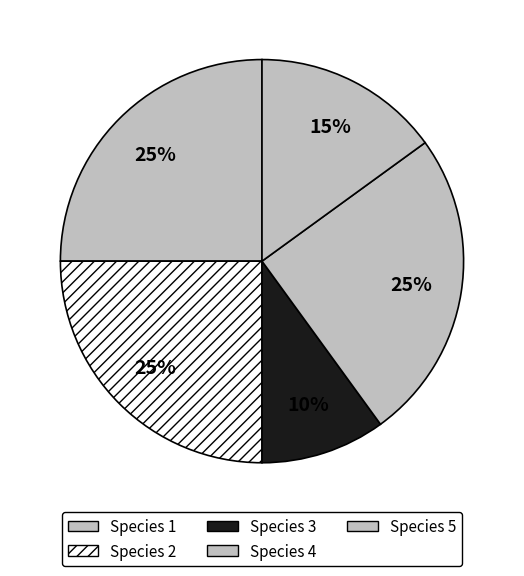

How many slices are in this pie chart?

5